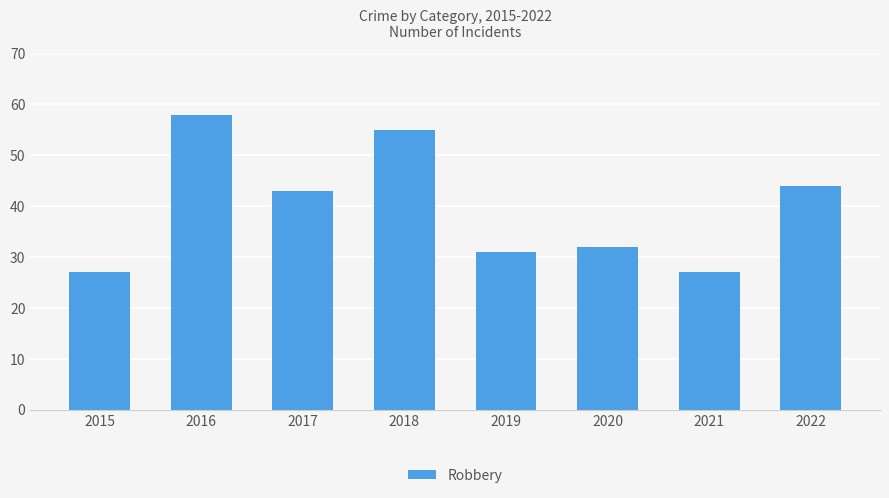

At which label is the value closest to 42?

2017